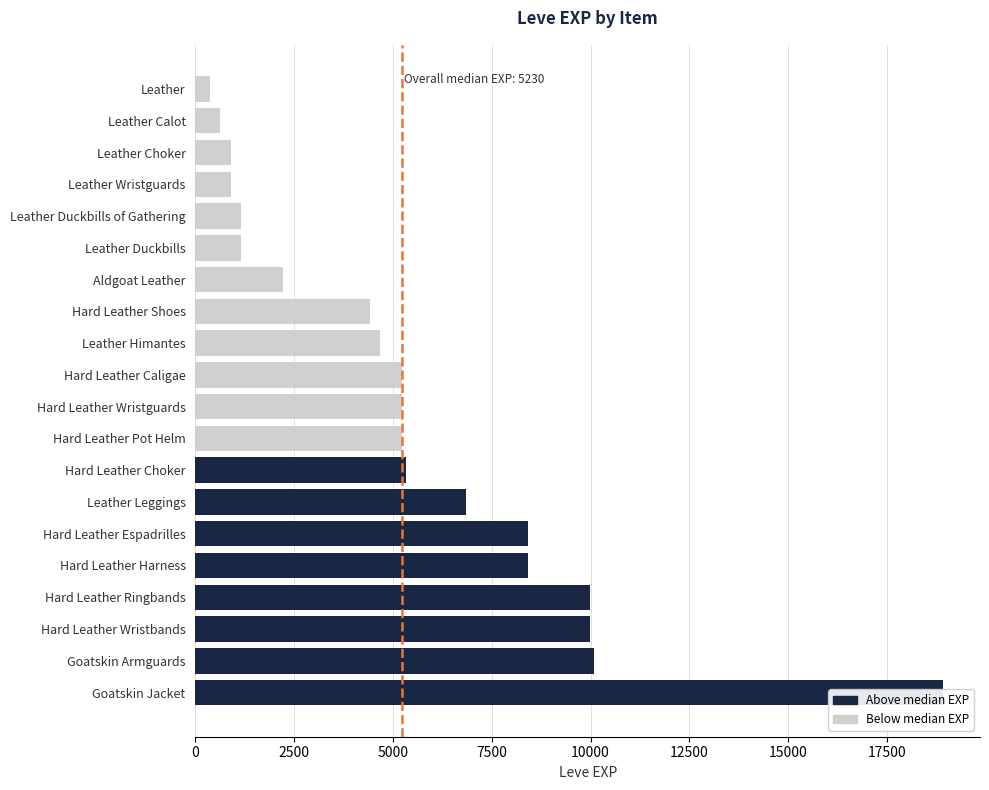

What is the change in value from Leather Calot to Goatskin Armguards?

+9470